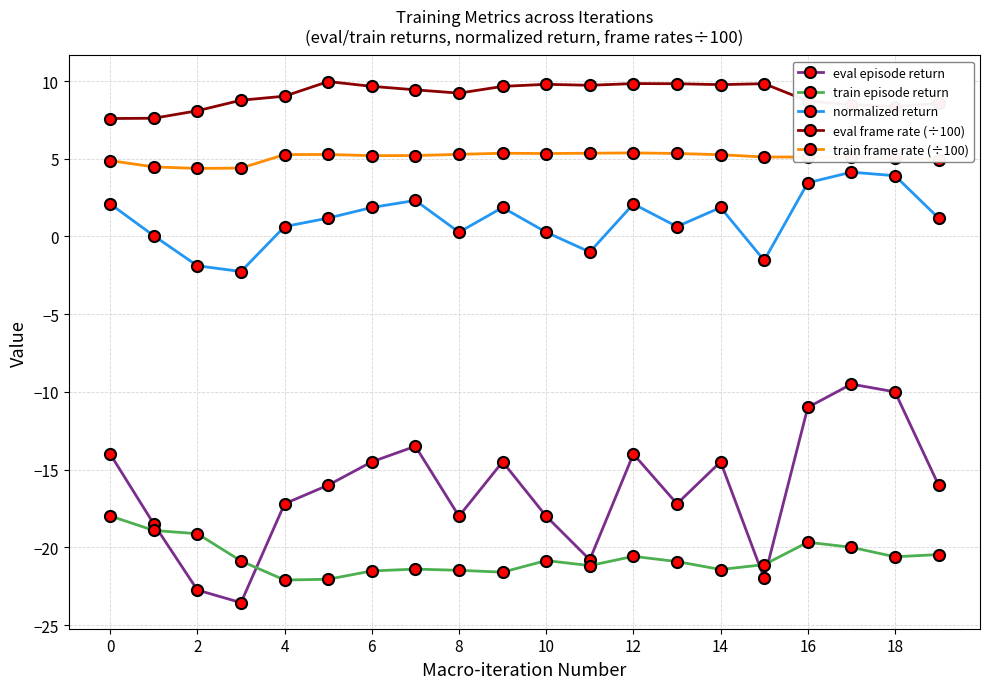

True or false: train episode return and train frame rate (÷100) cross at least once.

False